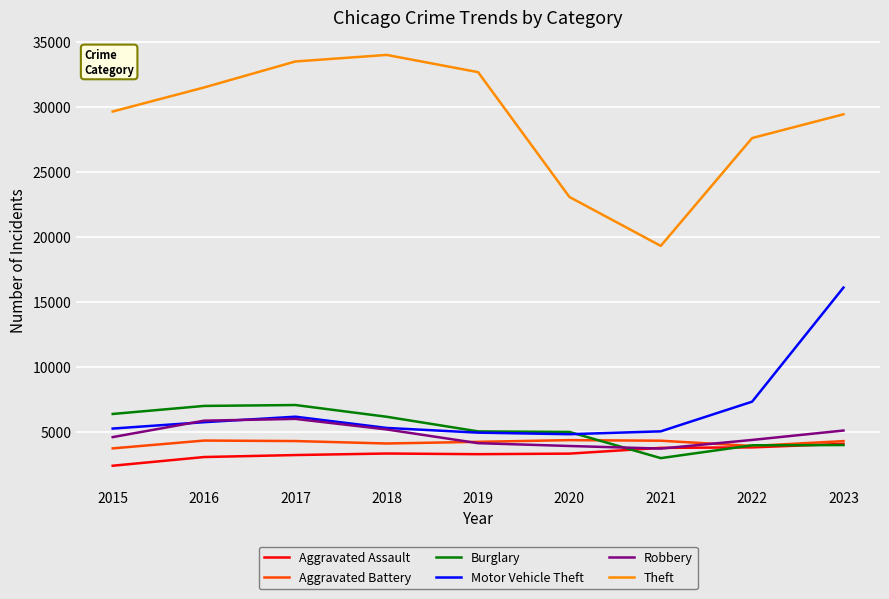

Between 2016 and 2017, which series saw the biggest shift?

Theft